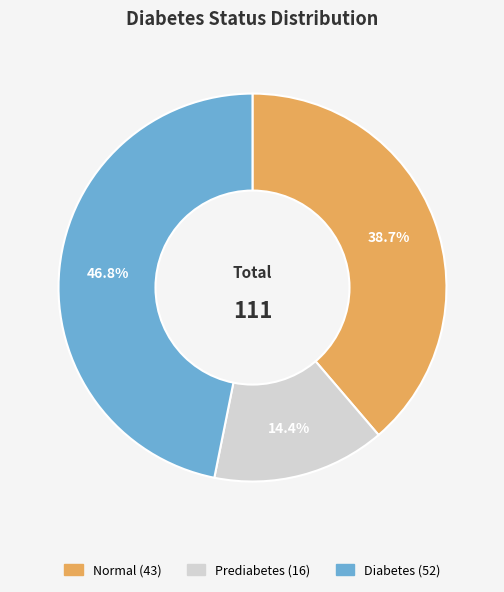

Approximately how many times larger is the value at Diabetes compared to Prediabetes?

3.2